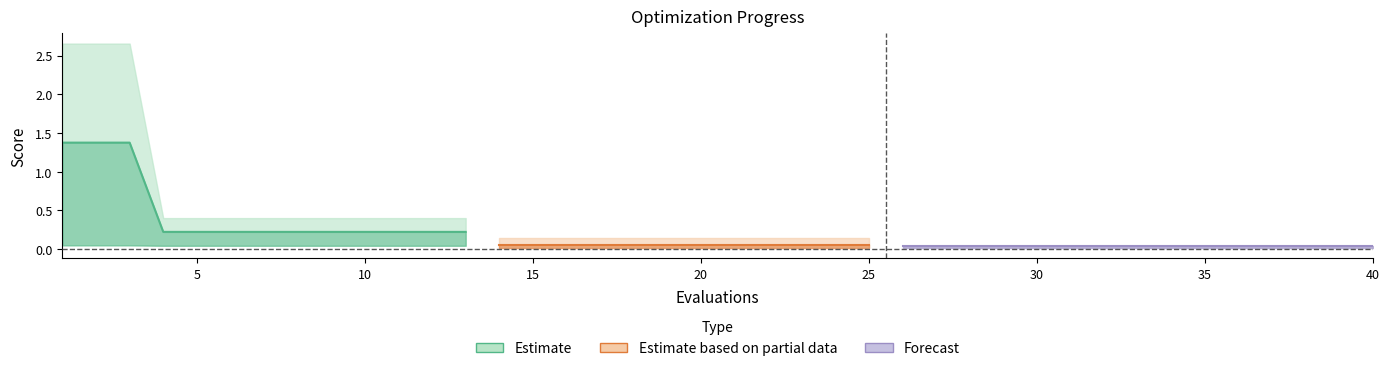

True or false: best and mean intersect in this chart.

False